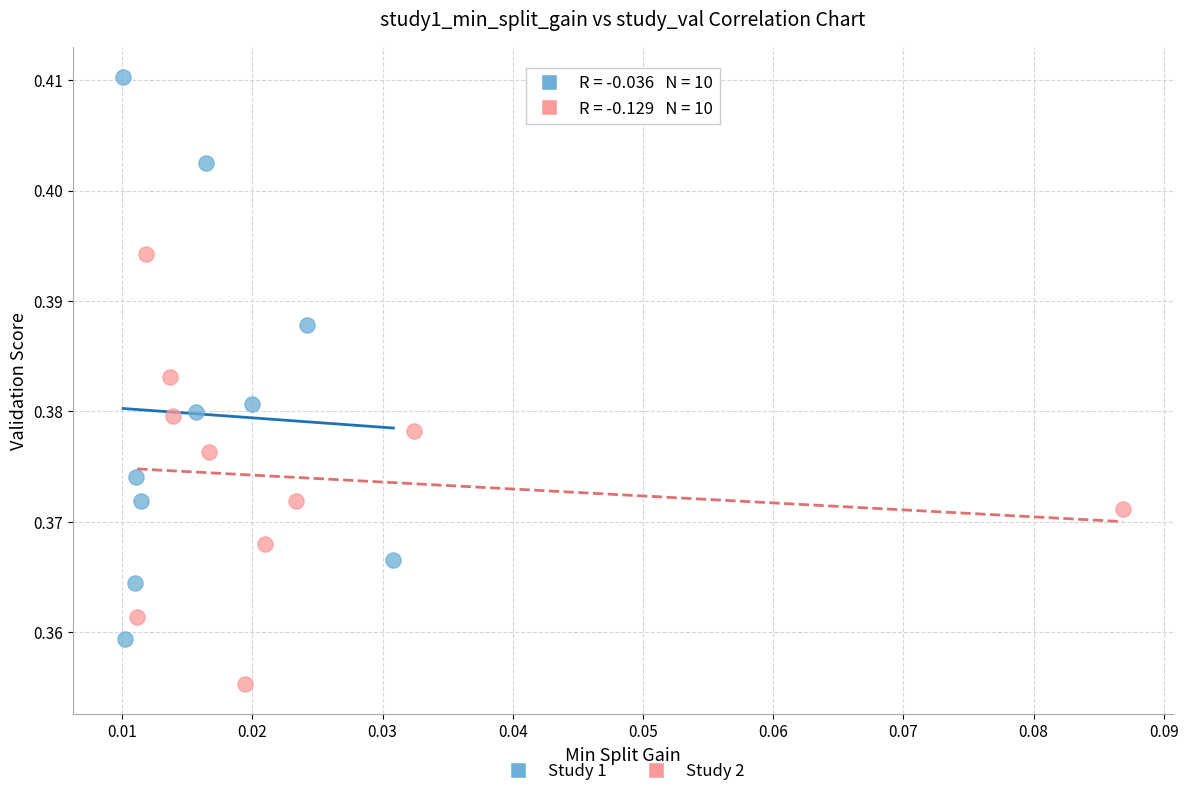

Which series contains the lowest Y value?

Study 2